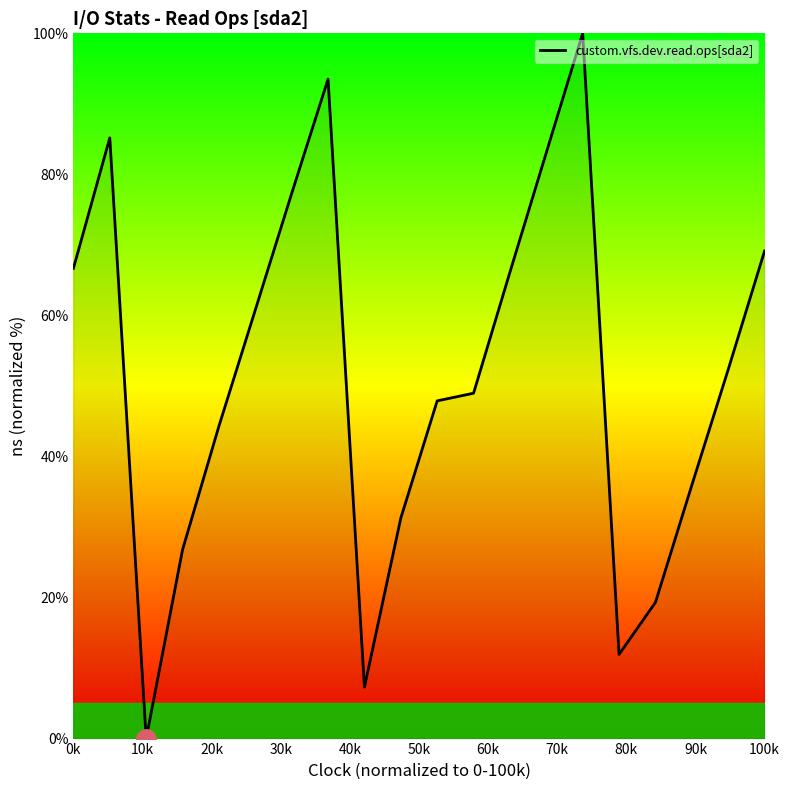

What is the maximum value shown in the chart?

100.0